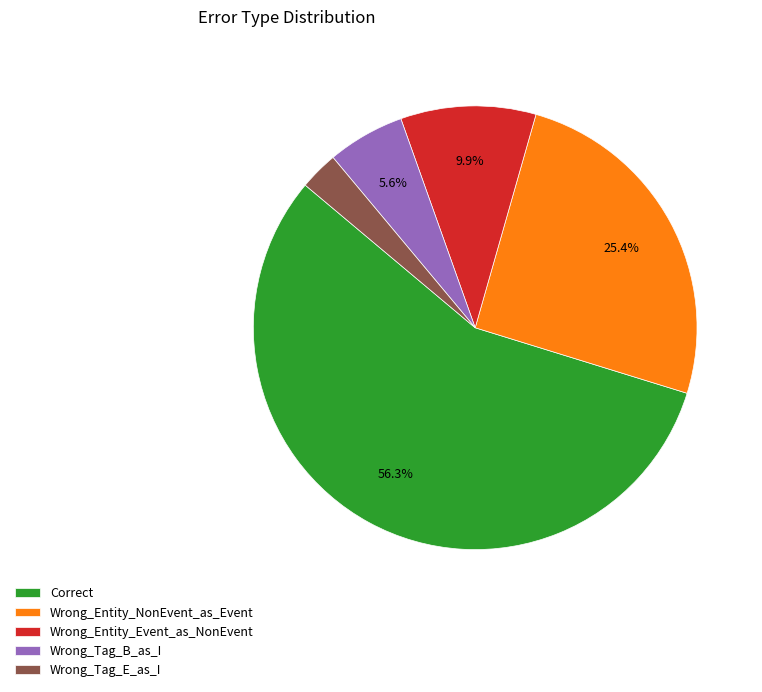

Between Wrong_Tag_E_as_I and Correct, which is larger?

Correct